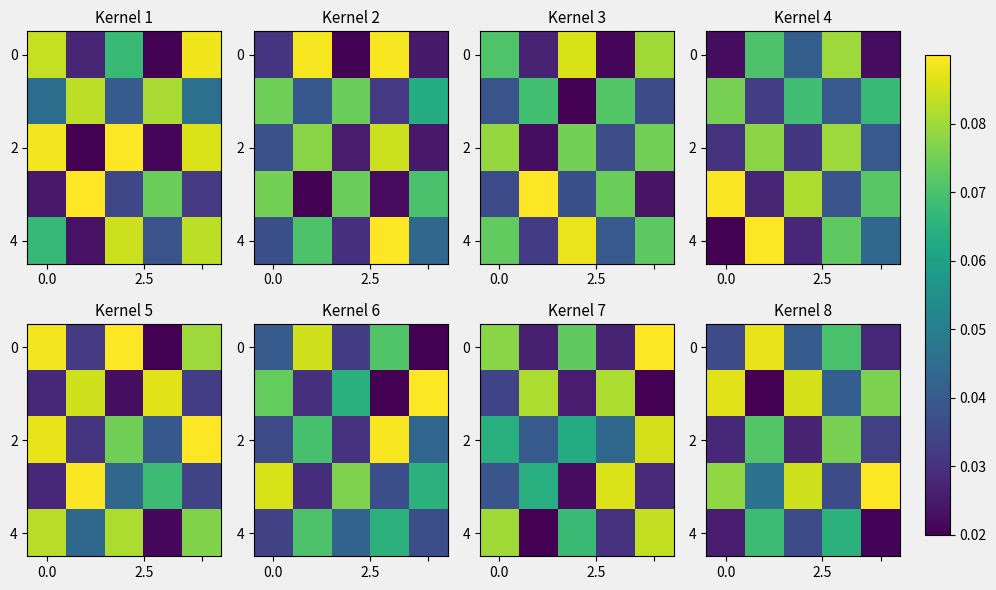

Between 2.5 and 2, which is larger?

2.5